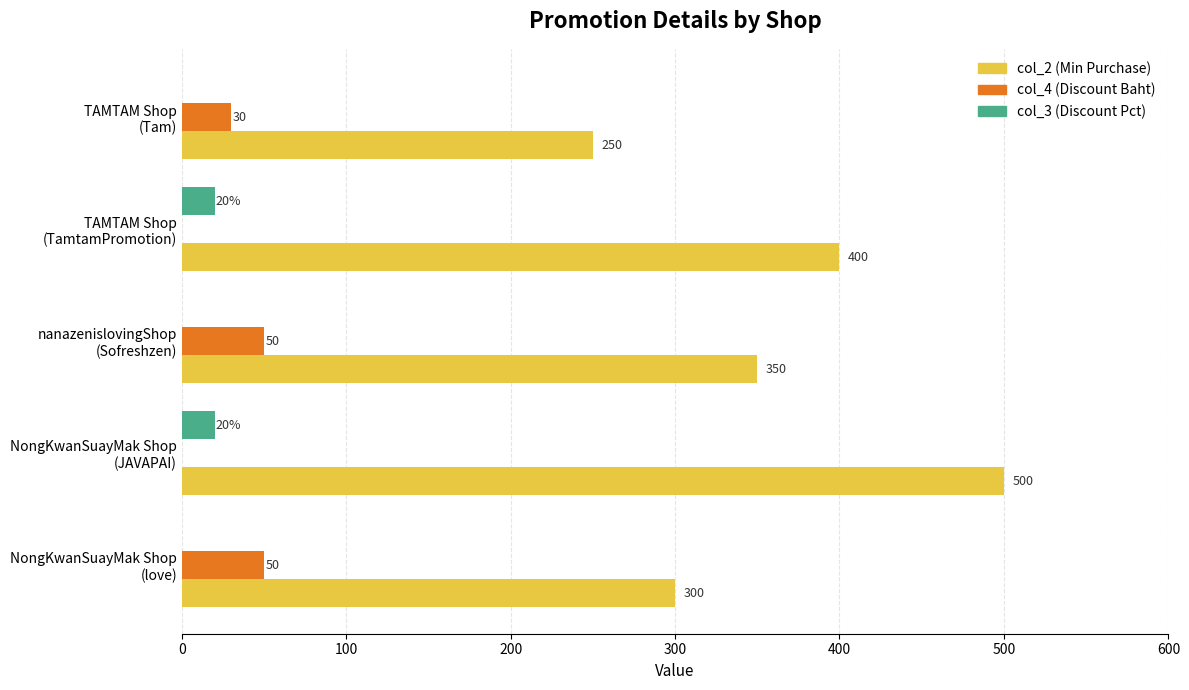

Which series has the largest total across all categories?

col_2 (Min Purchase)